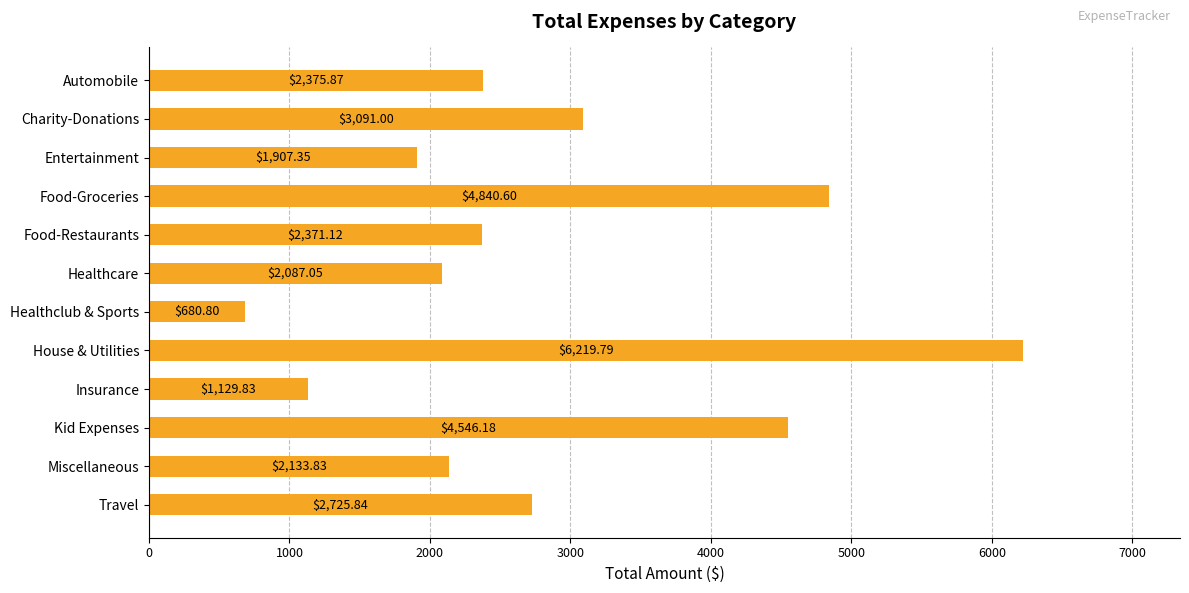

List the labels in order of value, smallest first.

Healthclub & Sports, Insurance, Entertainment, Healthcare, Miscellaneous, Food-Restaurants, Automobile, Travel, Charity-Donations, Kid Expenses, Food-Groceries, House & Utilities